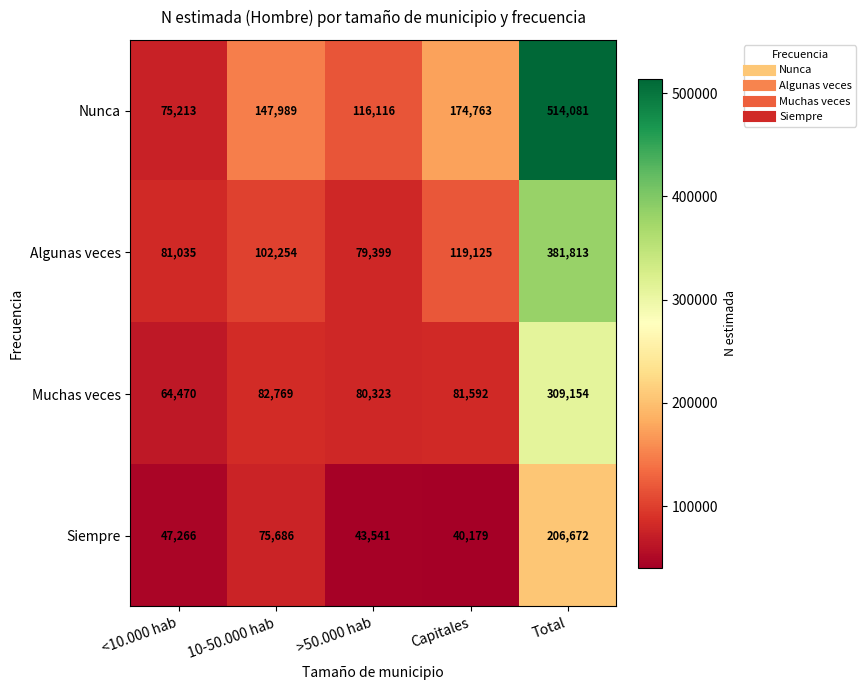

Rank the series at >50.000 hab from lowest to highest value.

Siempre, Algunas veces, Muchas veces, Nunca